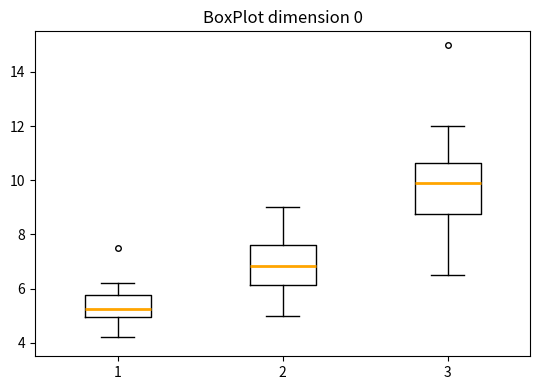

Reading left to right, transcribe this box plot: for each box, give where its median line is, the range the box spans, and where its two whiskers end, as read against the y-axis. The values are not printed on the chart, so give them approximately, as read against the axis.

1: median 5.2, box 5.0 to 5.8, whiskers 4.2 to 6.2
2: median 6.8, box 6.2 to 7.6, whiskers 5.0 to 9.0
3: median 10.0, box 8.8 to 10.6, whiskers 6.6 to 12.0